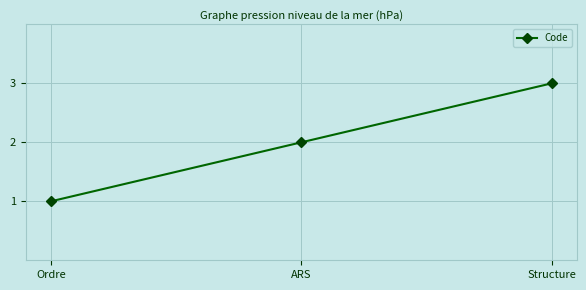

How many categories are shown in the chart?

3